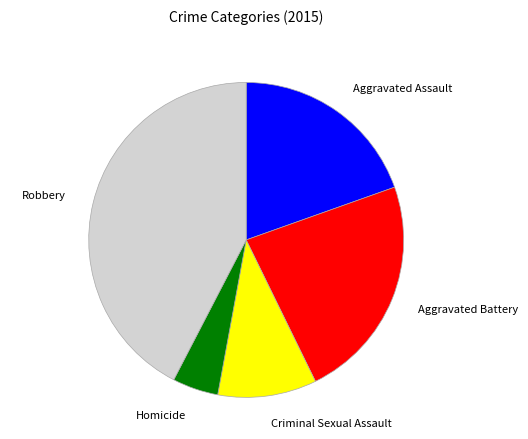

Combined, do Criminal Sexual Assault and Robbery account for over 50%?

Yes